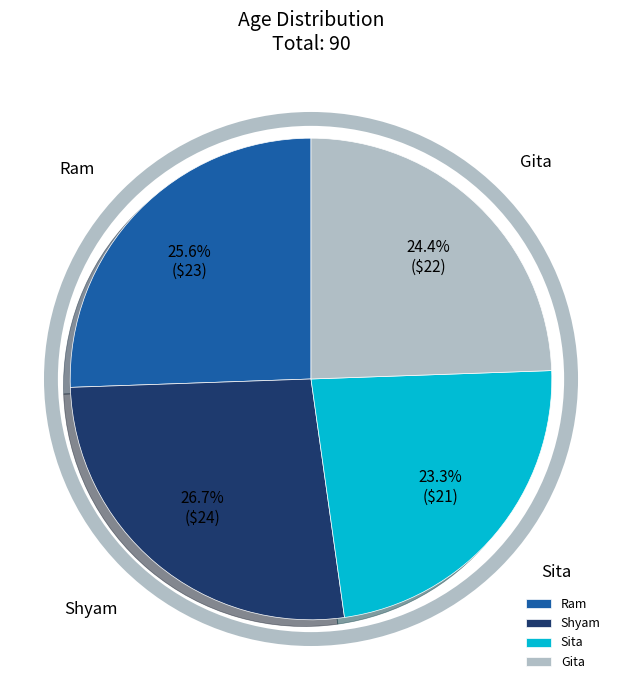

How many segments does this pie chart have?

4